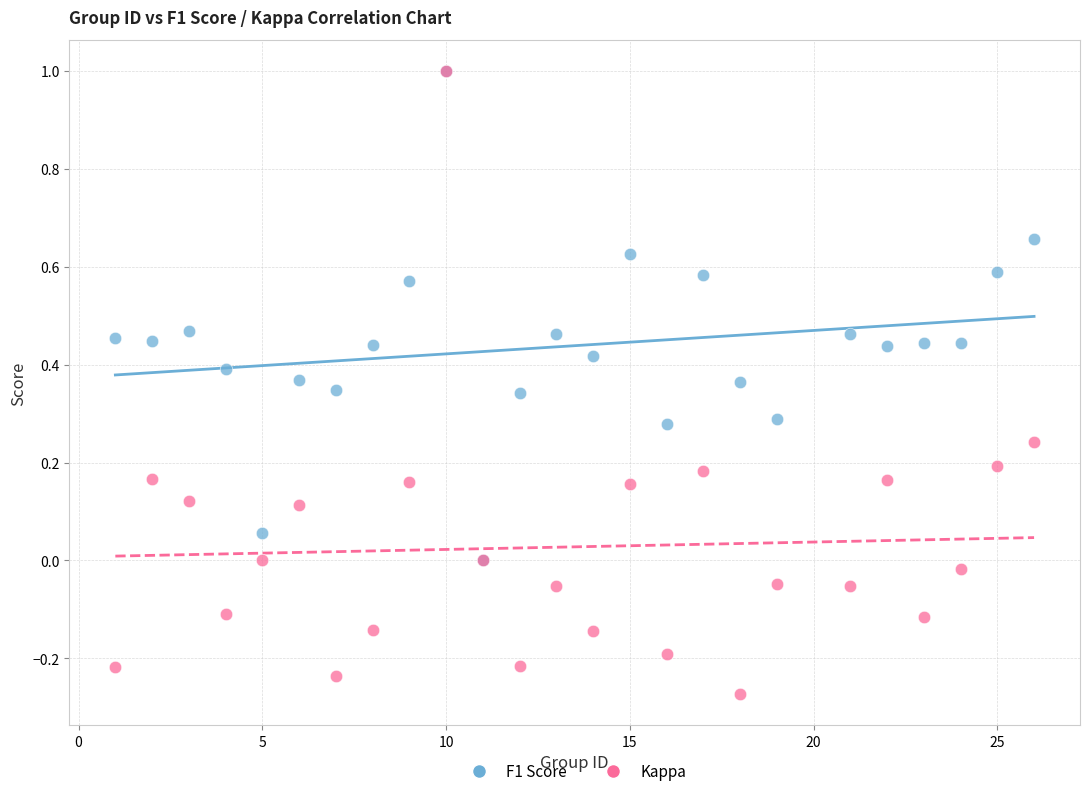

Which series reaches the minimum Y coordinate?

Kappa